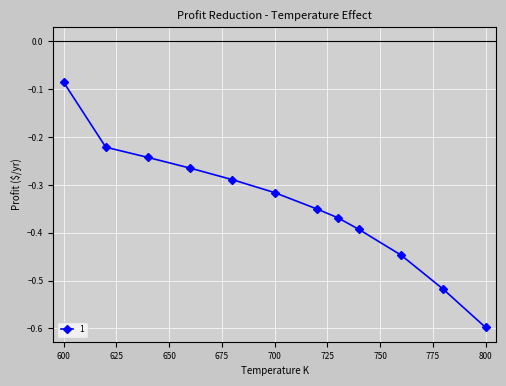

True or false: the data has more than 2 interior local peaks.

False